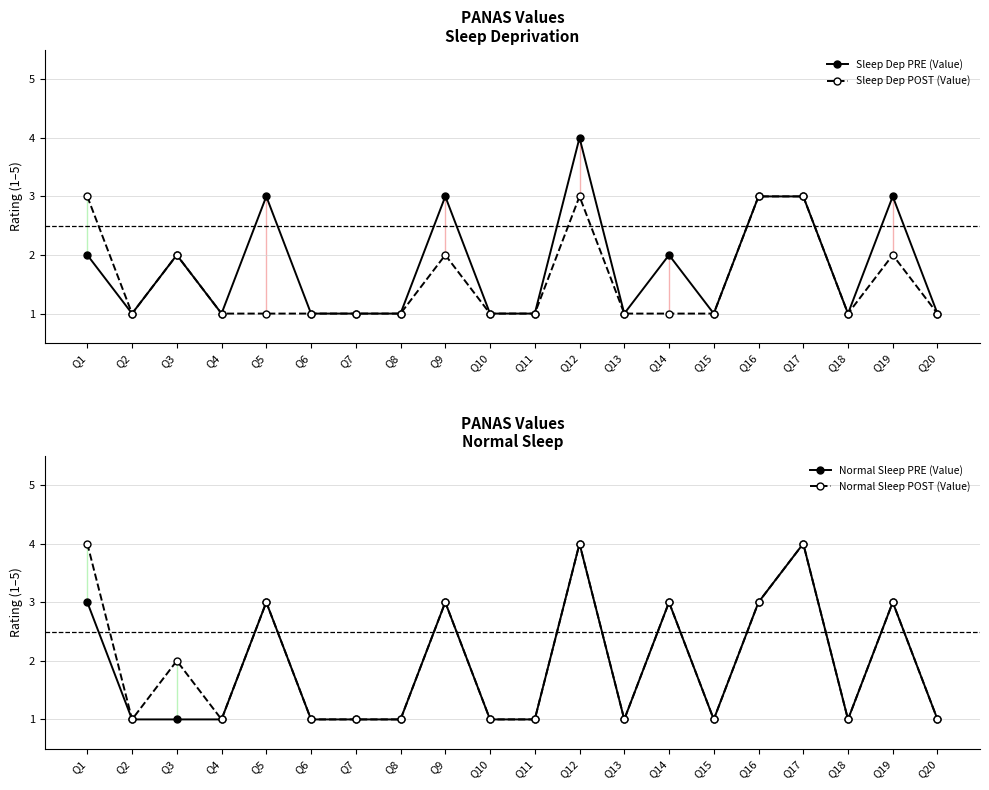

What is the value of the Normal Sleep POST (Value) point at the 19th from the left?

3